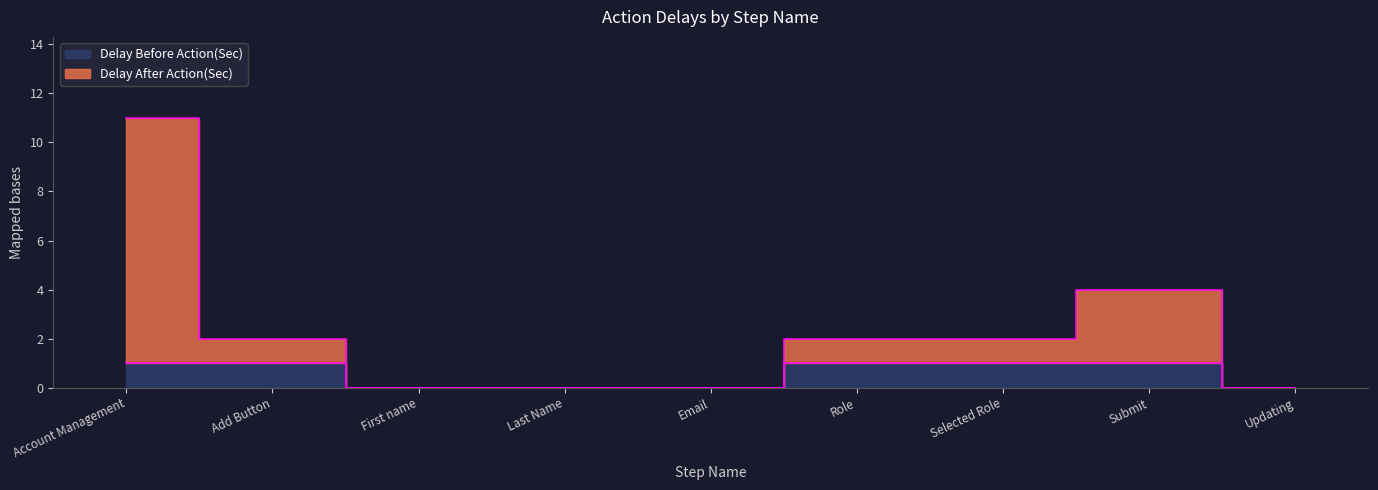

How many values in Delay Before Action(Sec) are above zero?

5